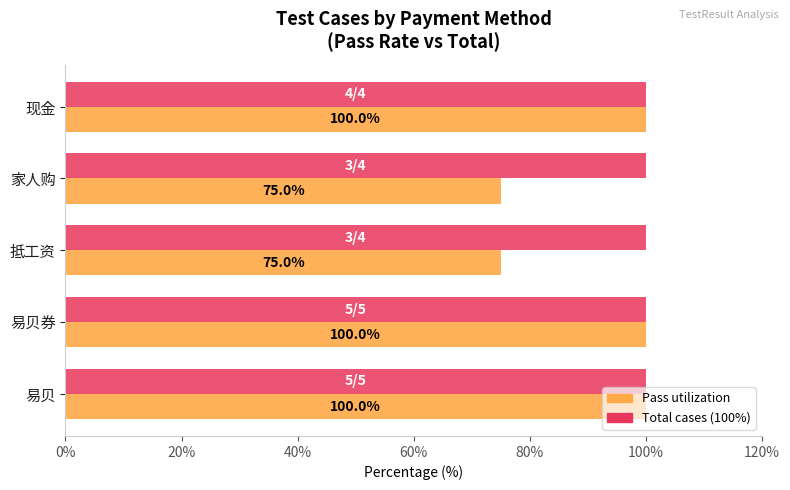

What is the minimum value shown in the chart?

75